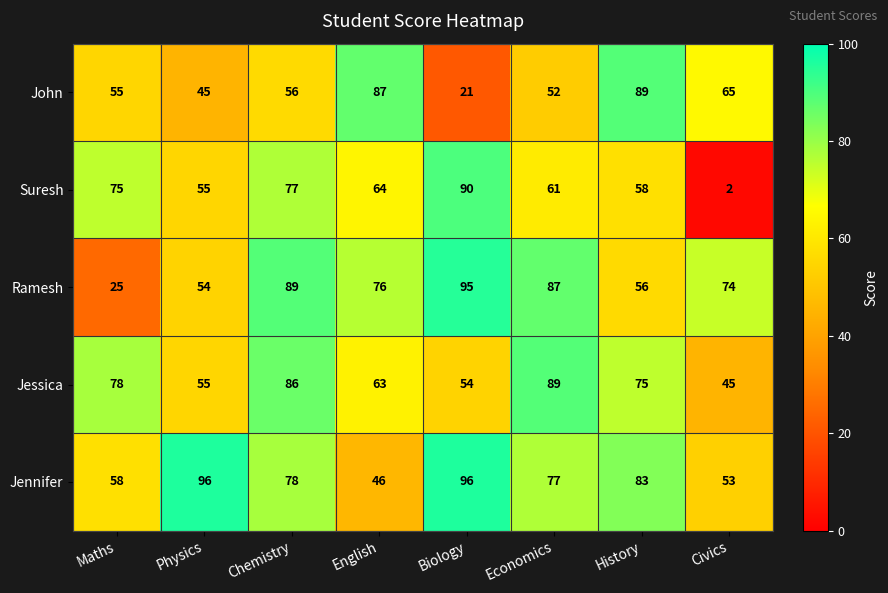

Which series has the largest range (max minus min)?

Suresh